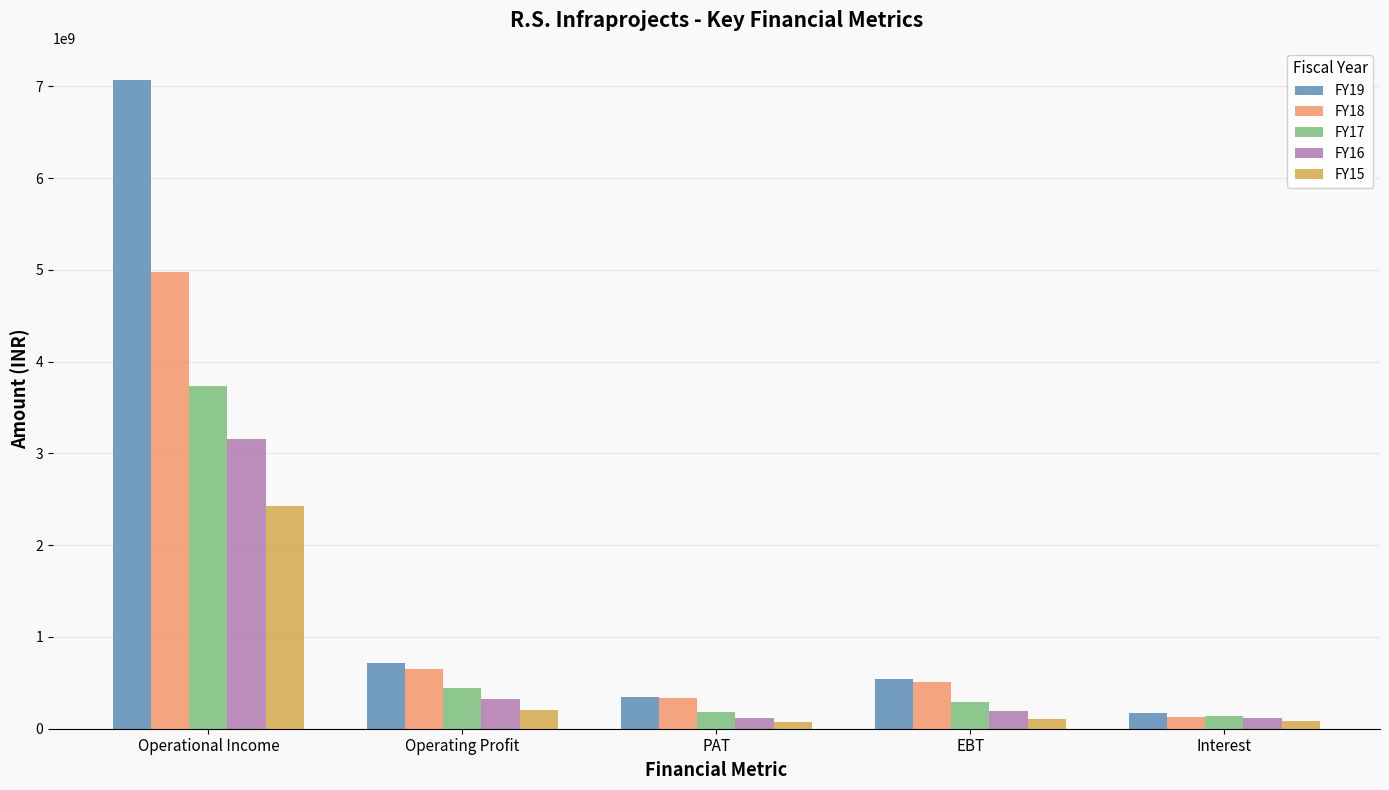

What is the total value across all series at EBT?

1641184568.0